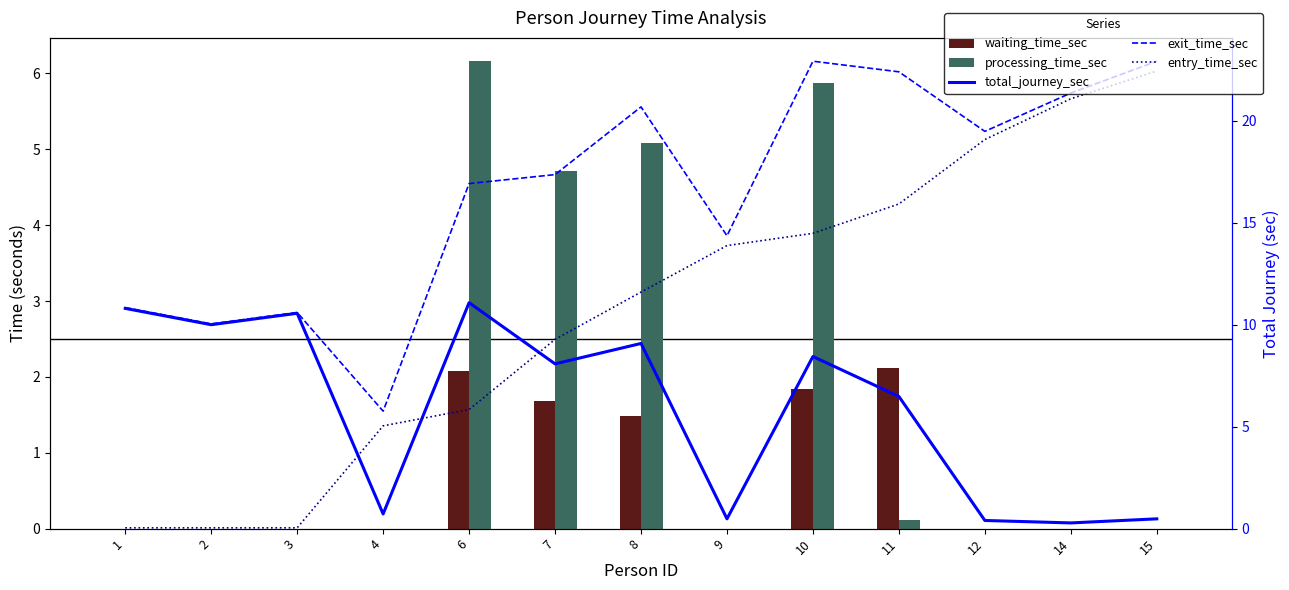

At how many categories does at least one series exceed 17?

7